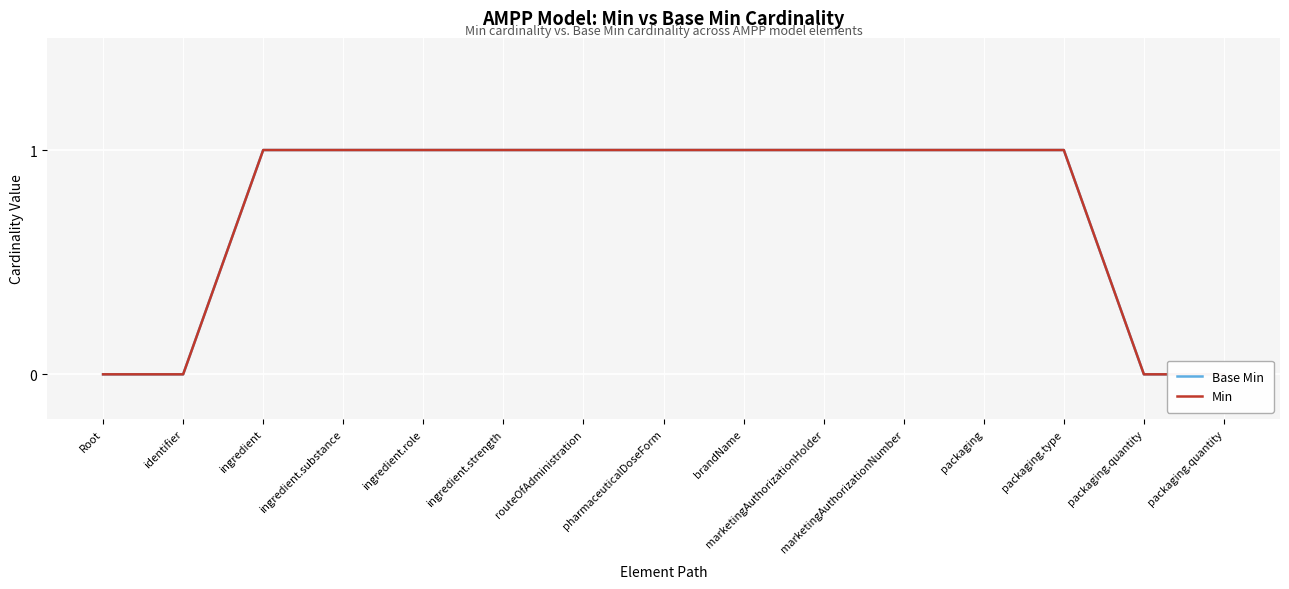

Reading left to right, list all the values displayed in this chart.

Base Min: 0	0	1	1	1	1	1	1	1	1	1	1	1	0	0
Min: 0	0	1	1	1	1	1	1	1	1	1	1	1	0	0